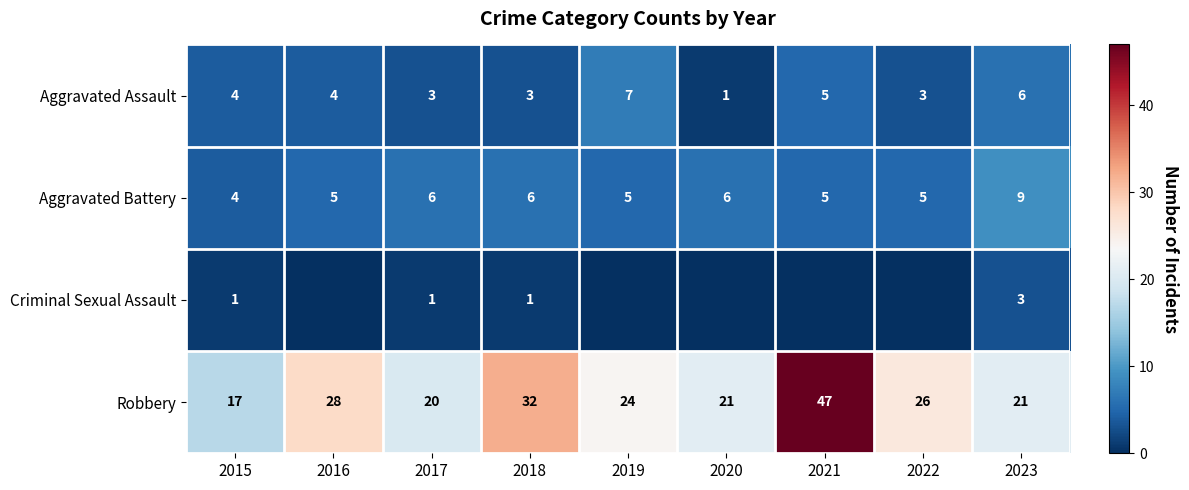

Is the value of Aggravated Assault at 2018 greater than the value of Robbery at 2016?

No